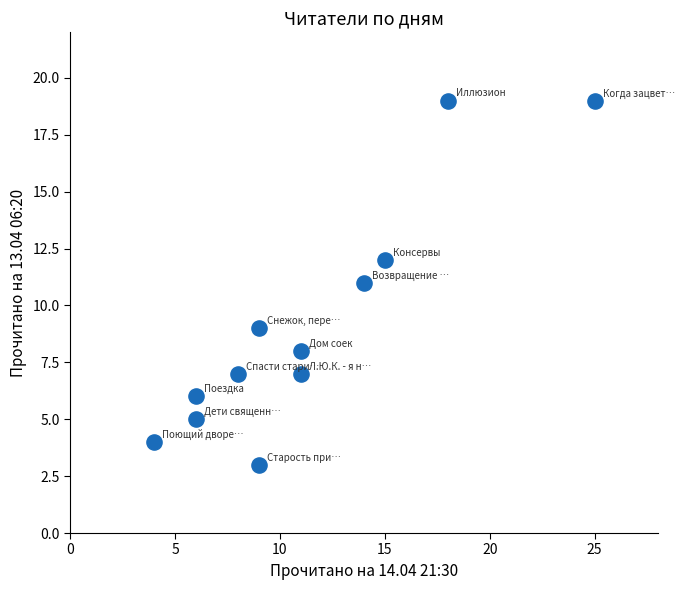

What is the average X value?

11